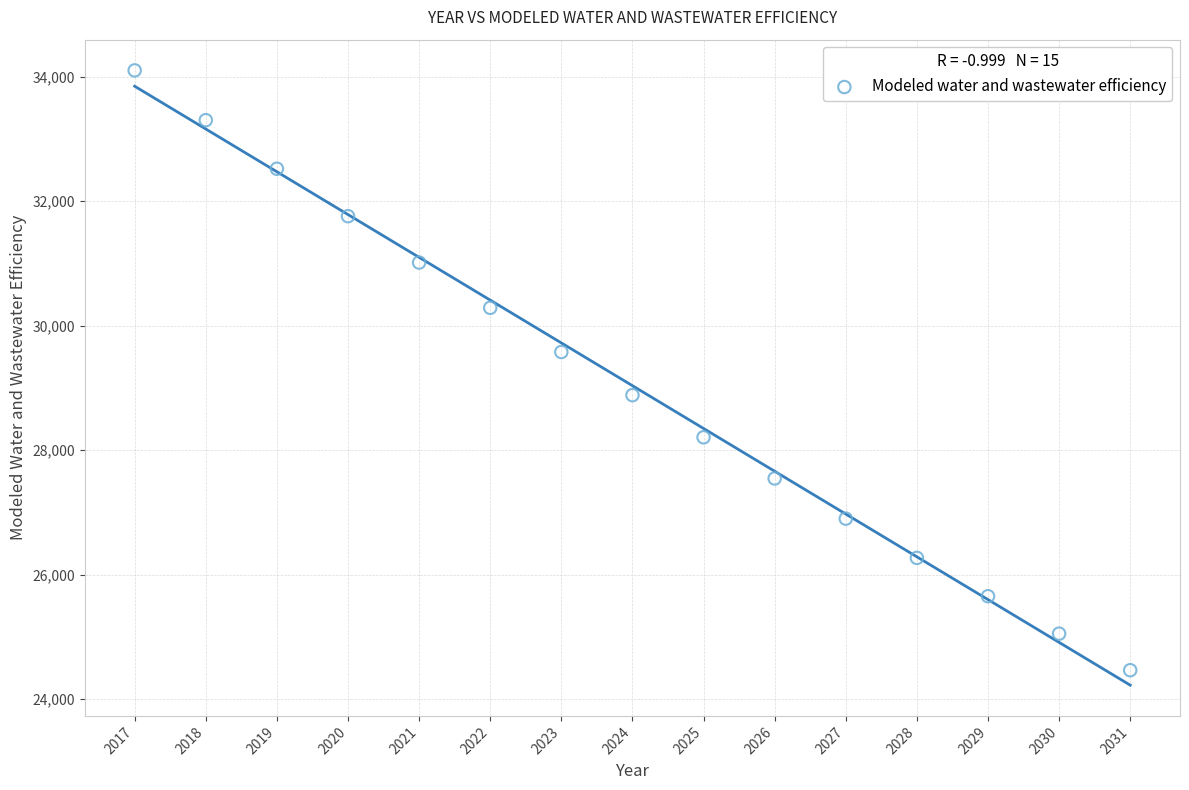

What is the range of Y values (max minus min)?

9634.8